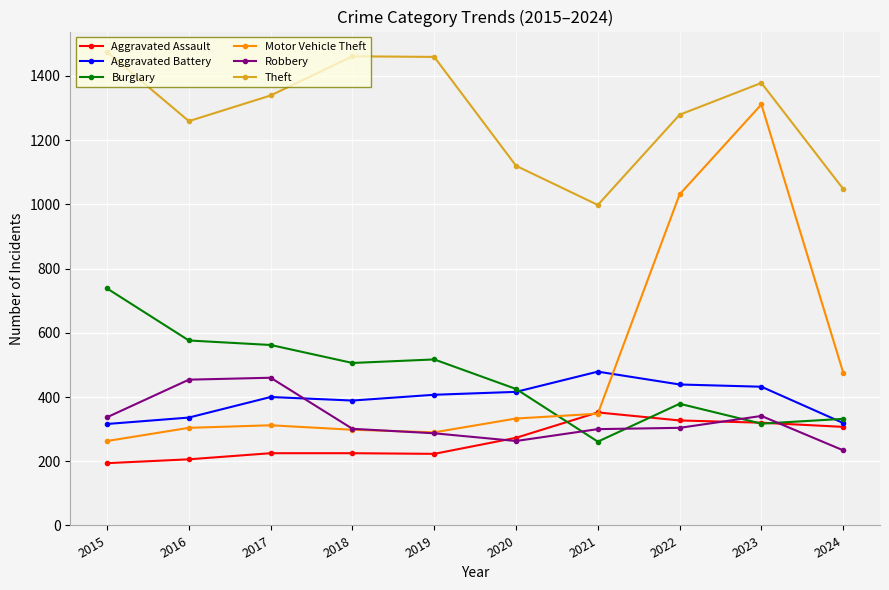

Which category has the highest value across all series?

2015